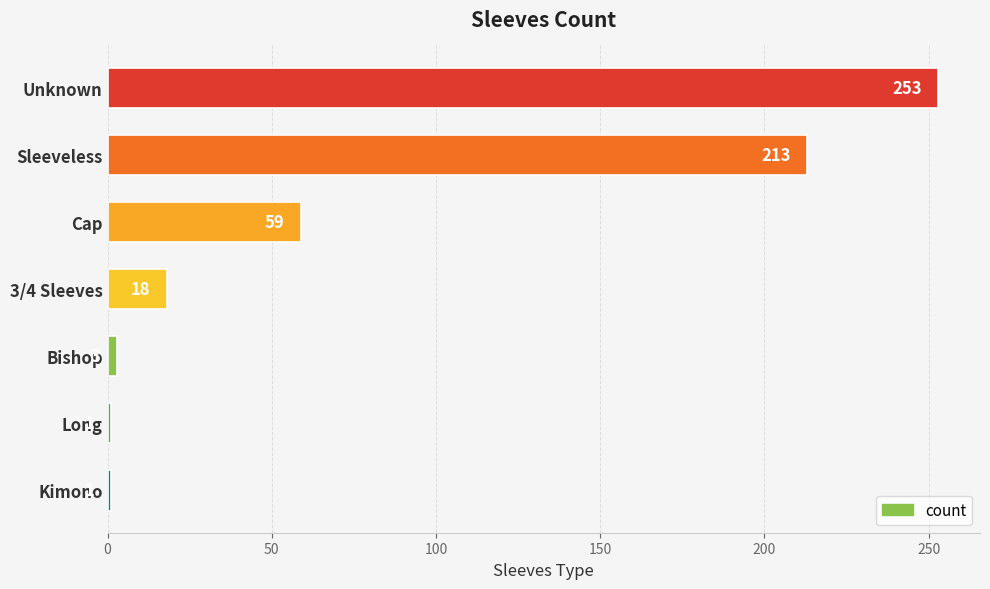

What is the difference between the maximum and minimum values?

252